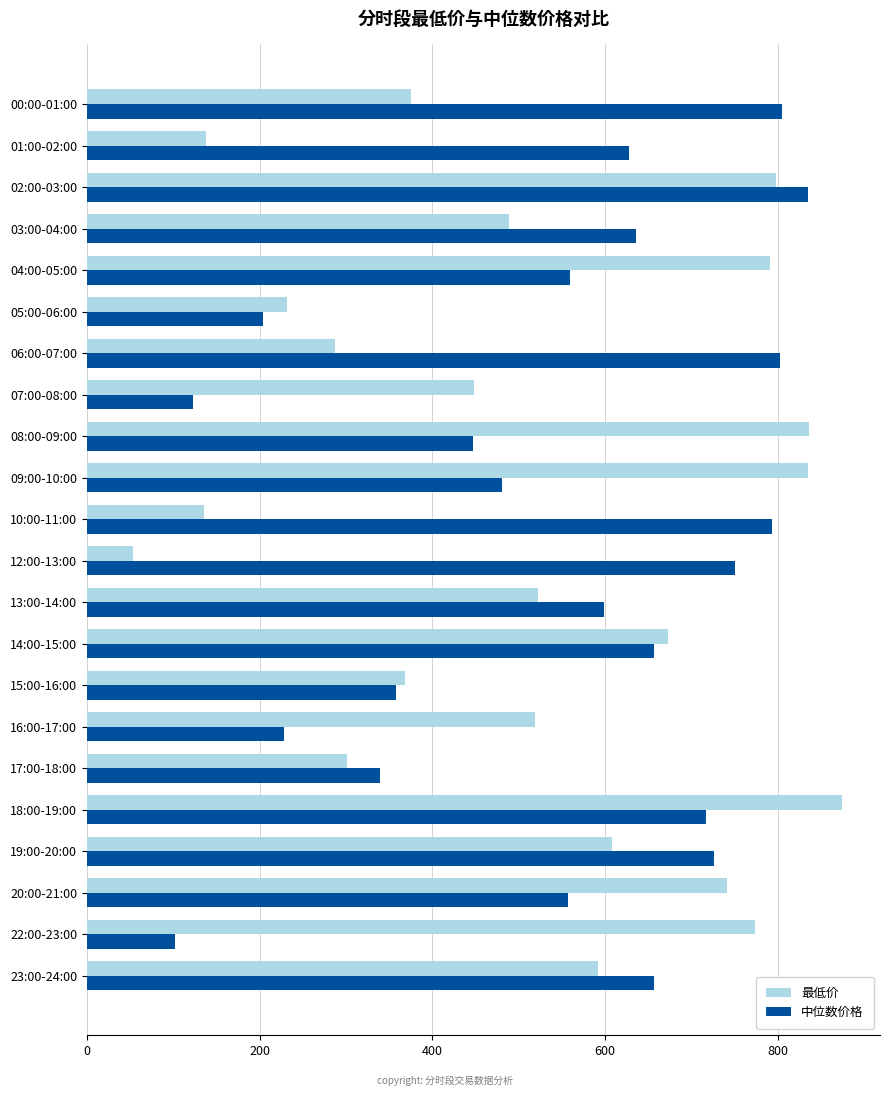

How many data points in 中位数价格 are above 627?

11